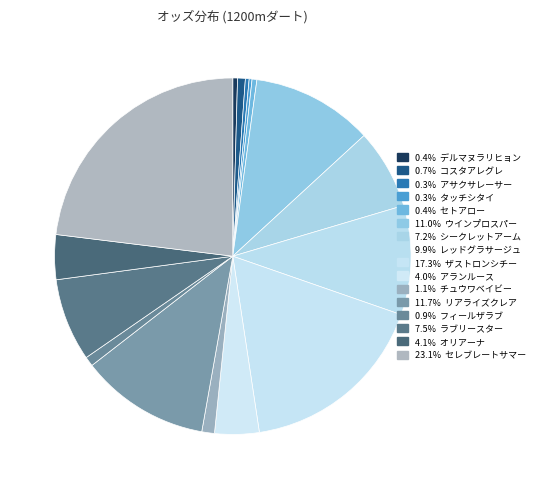

Which slice is the largest?

セレブレートサマー